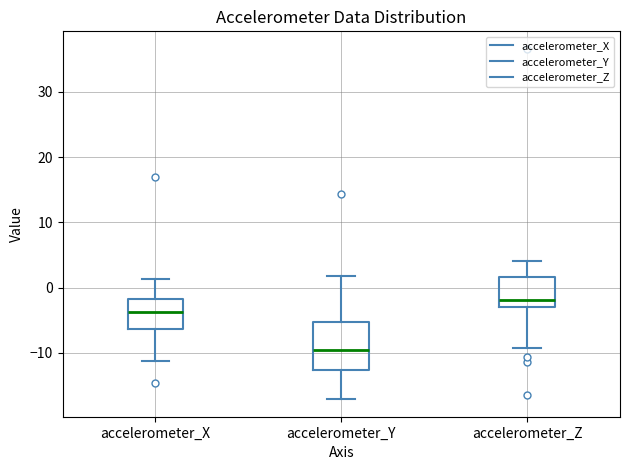

Reading left to right, read every box against the y-axis: the position of its median line, the range the box covers, and the ends of its whiskers. The values are not printed on the chart, so give them approximately, as read against the axis.

accelerometer_X: median -4, box -6 to -2, whiskers -11 to 1
accelerometer_Y: median -10, box -13 to -5, whiskers -17 to 2
accelerometer_Z: median -2, box -3 to 2, whiskers -9 to 4